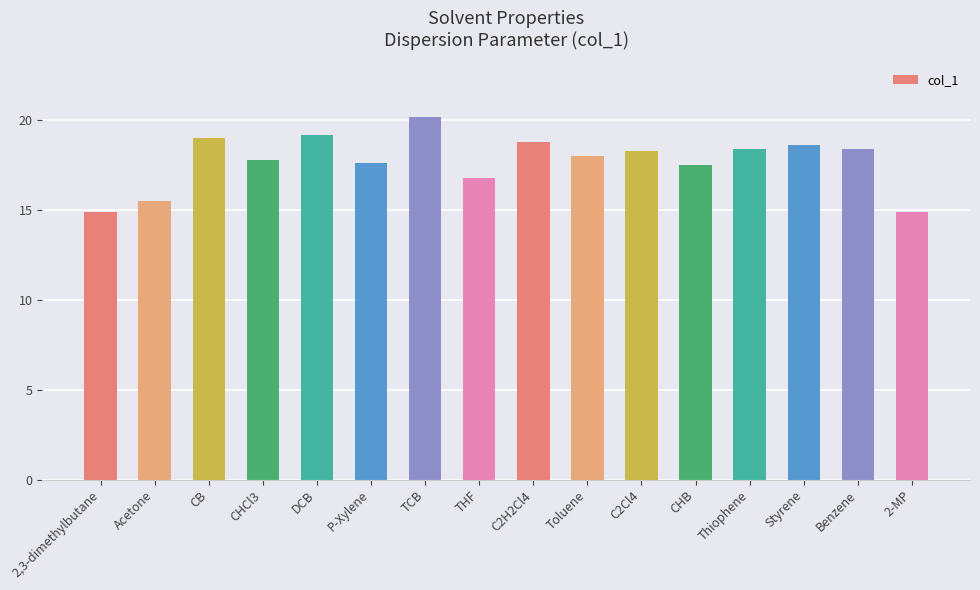

At which label is the value closest to 17?

THF